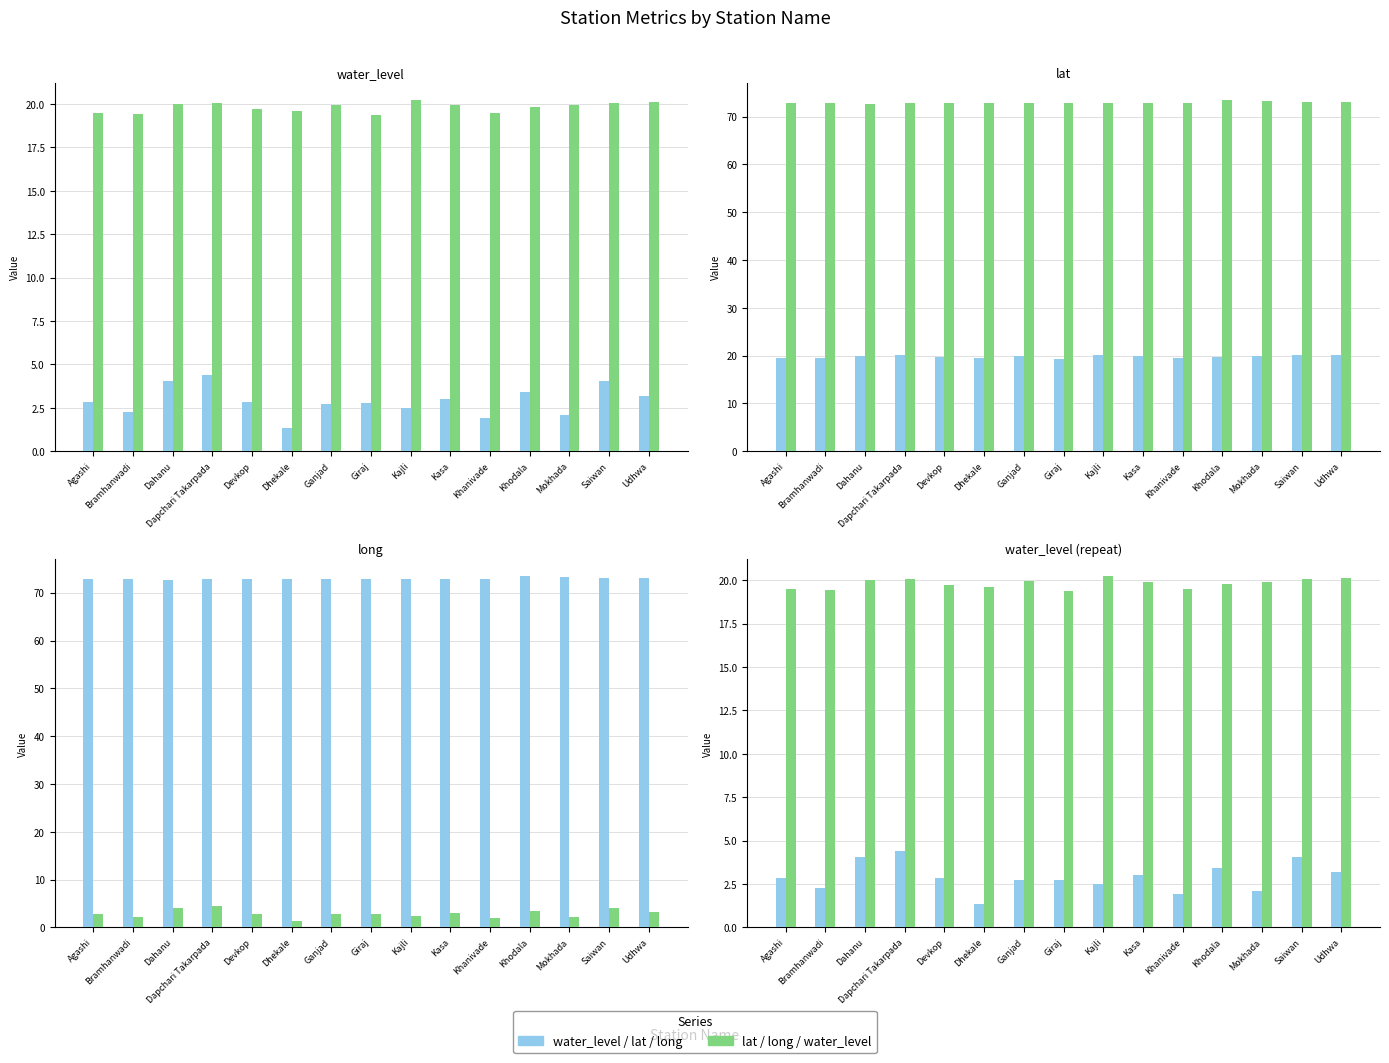

Is it true that water_level equals 1.6 at Ganjad?

False